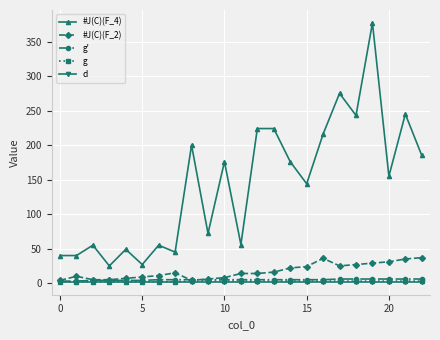

Which series has the largest total across all categories?

#J(C)(F_4)